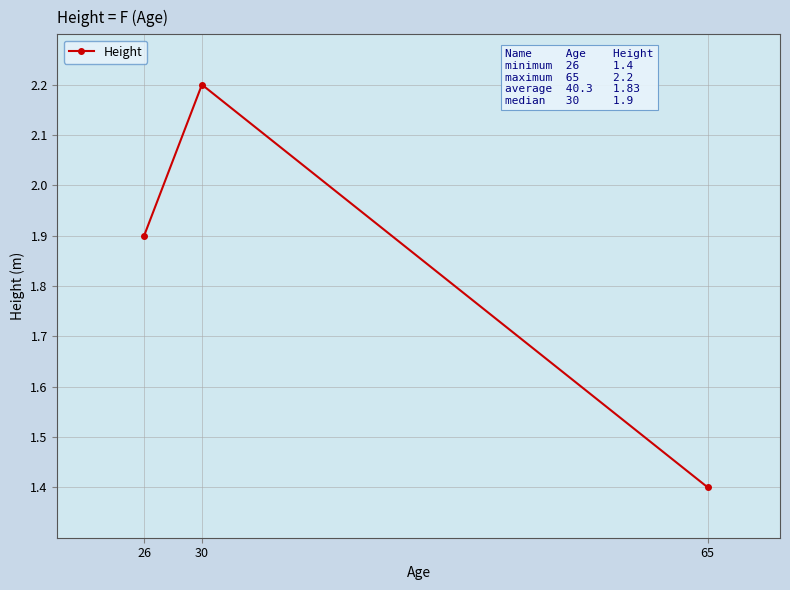

At which label is the value closest to 1?

65